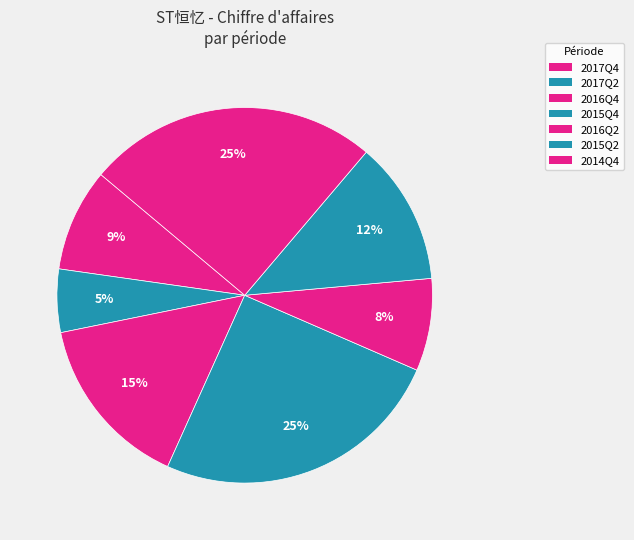

Is there any slice that represents more than half of the pie?

No